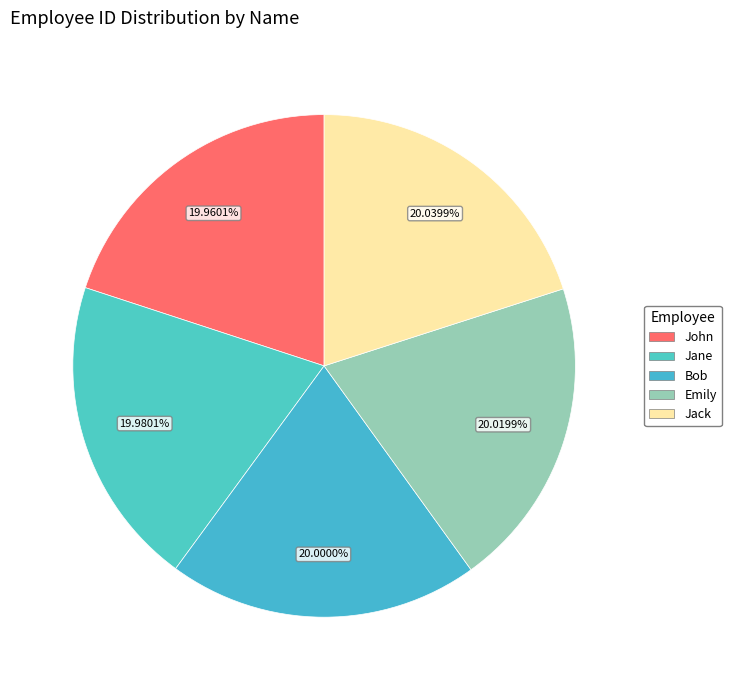

Combined, what portion of the pie is John and Bob?

40.0%